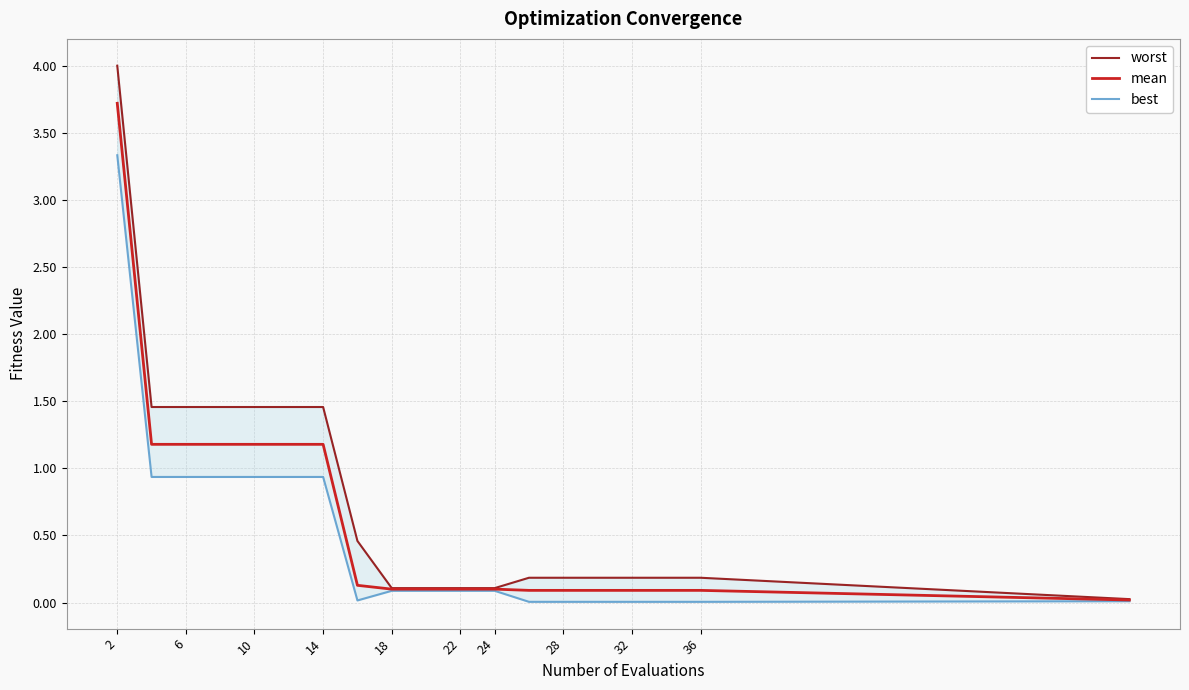

True or false: mean has a value of 0.1 at 32.

True